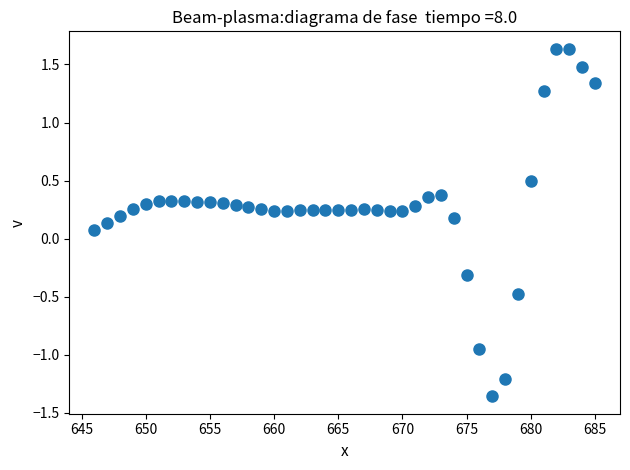

What is the range of Y values (max minus min)?

3.0